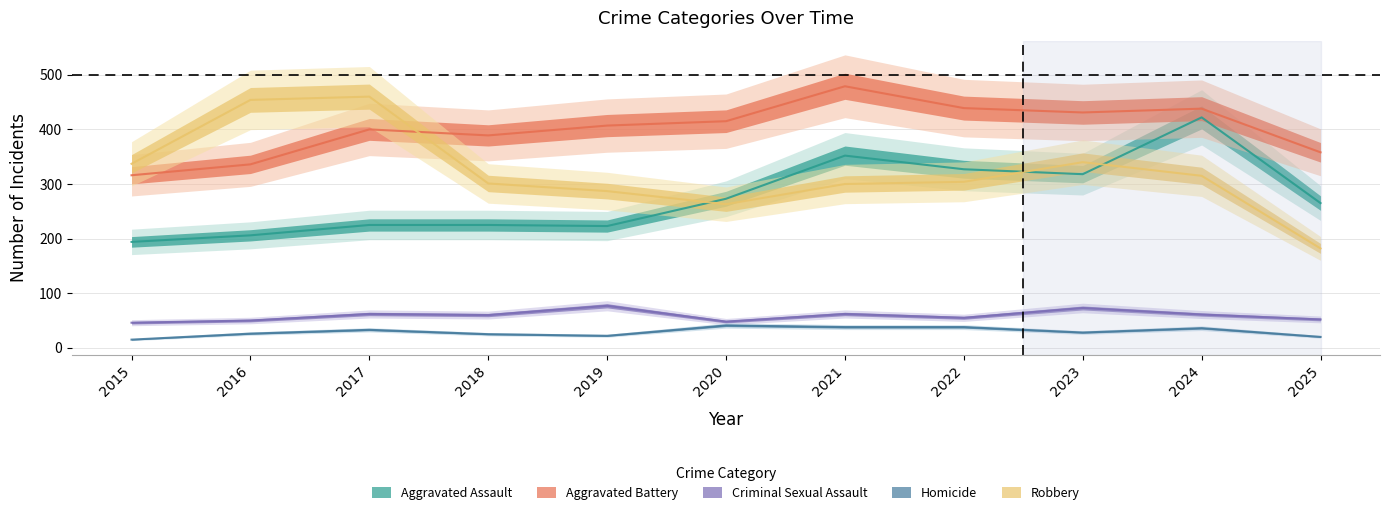

What are all the series names shown in the legend?

Aggravated Assault, Aggravated Battery, Criminal Sexual Assault, Homicide, Robbery